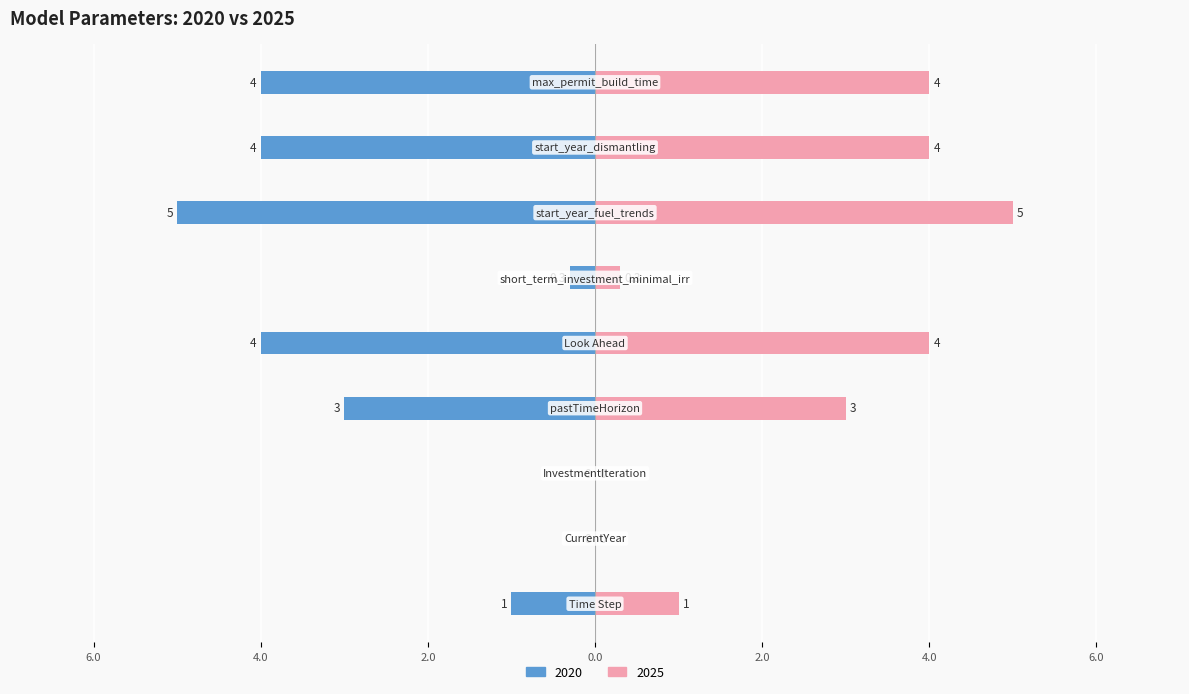

What are all the series names shown in the legend?

2020, 2025